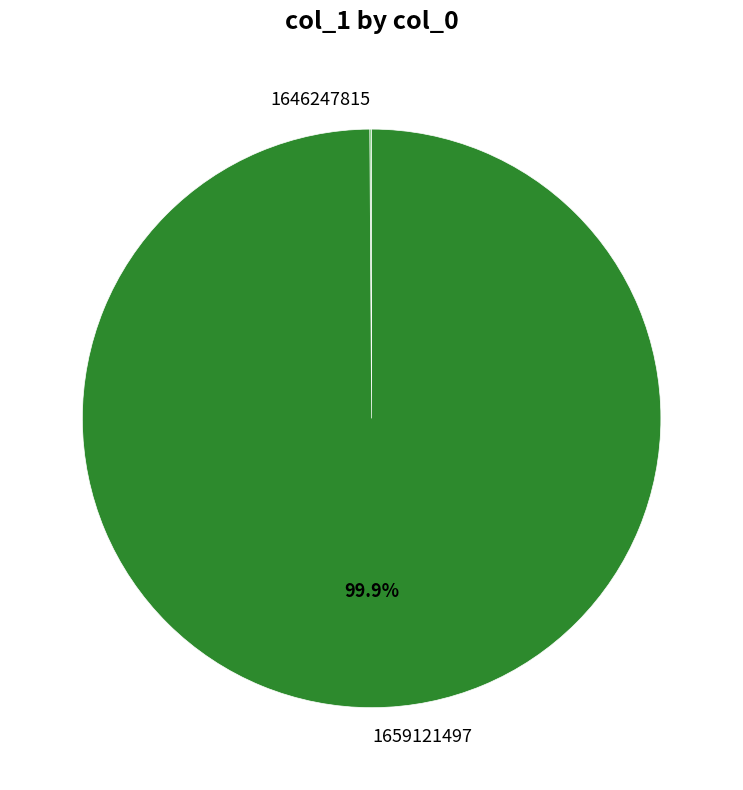

Which category has the biggest portion of the pie?

1659121497